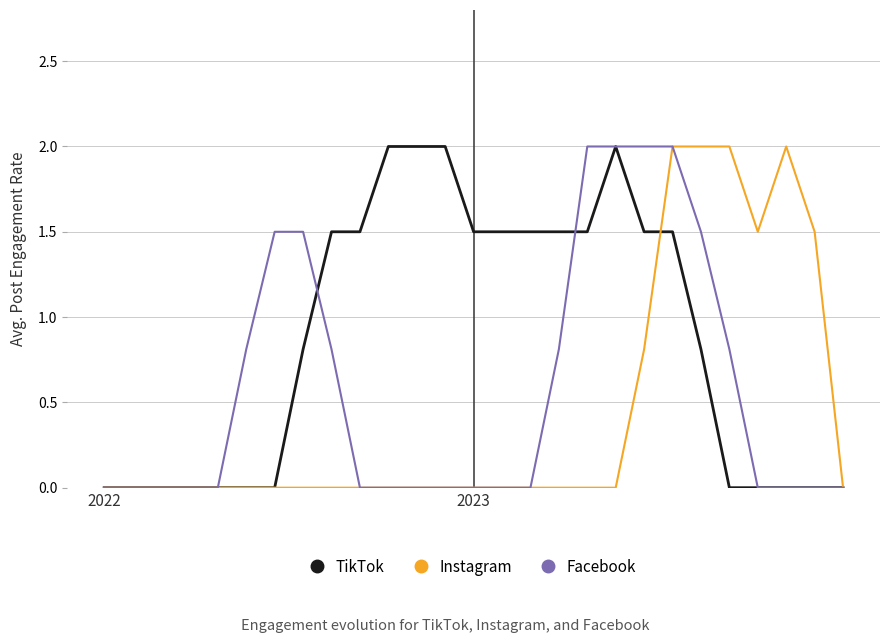

What is the greatest value displayed?

2.0